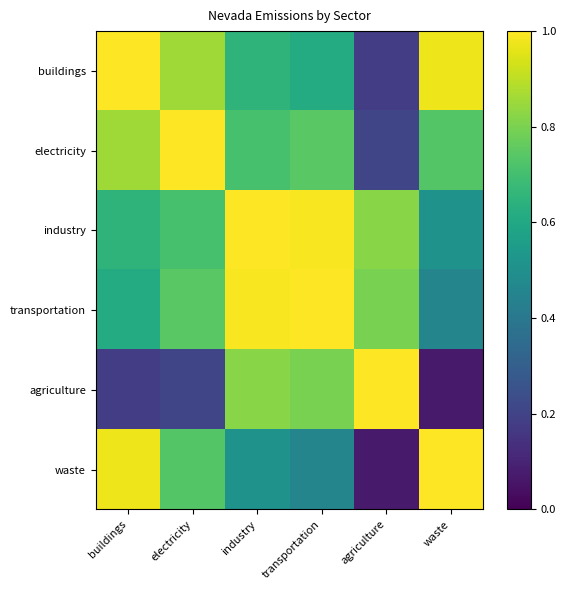

What is the smallest value displayed?

0.1